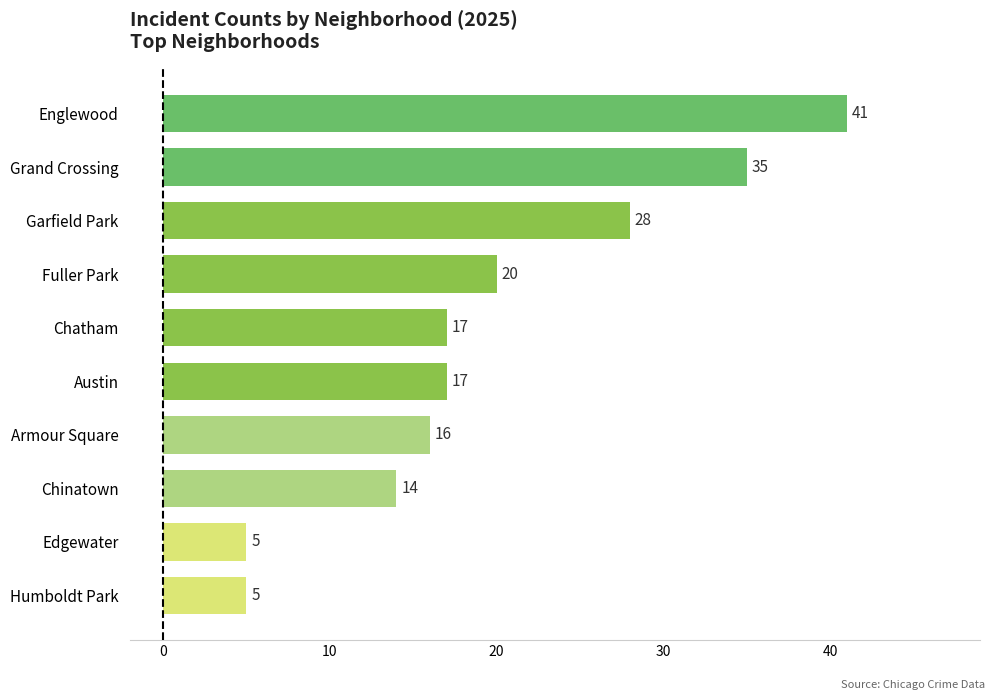

How many bars are there in total?

10